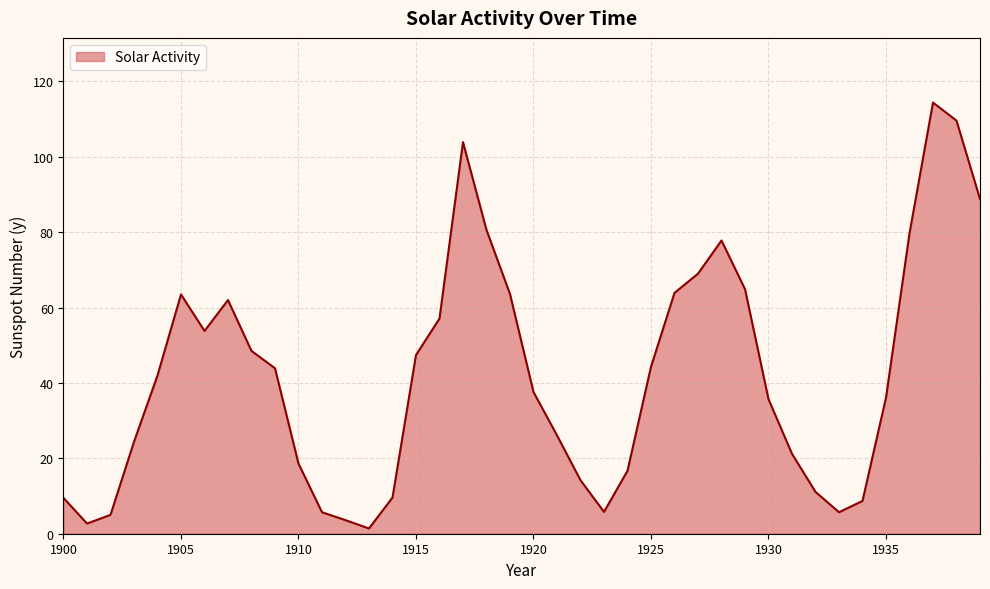

What is the maximum value shown in the chart?

114.4